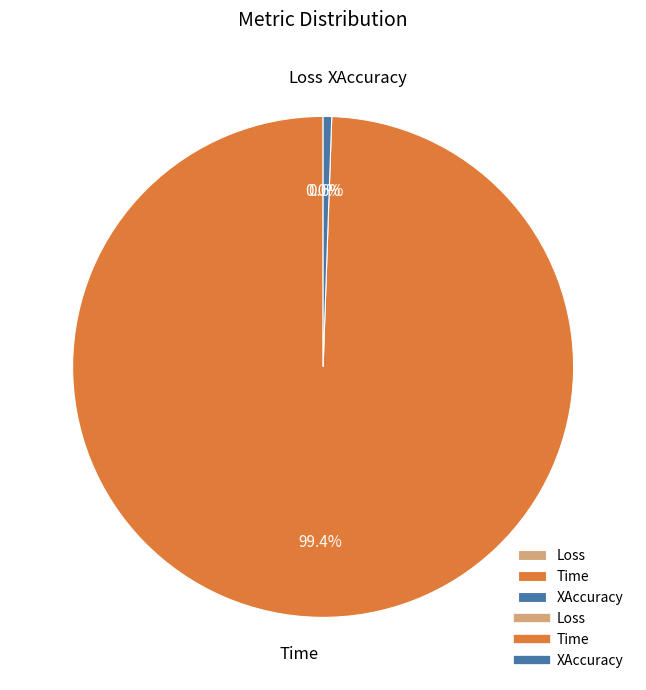

Is it true that Loss is 1% of the pie?

False